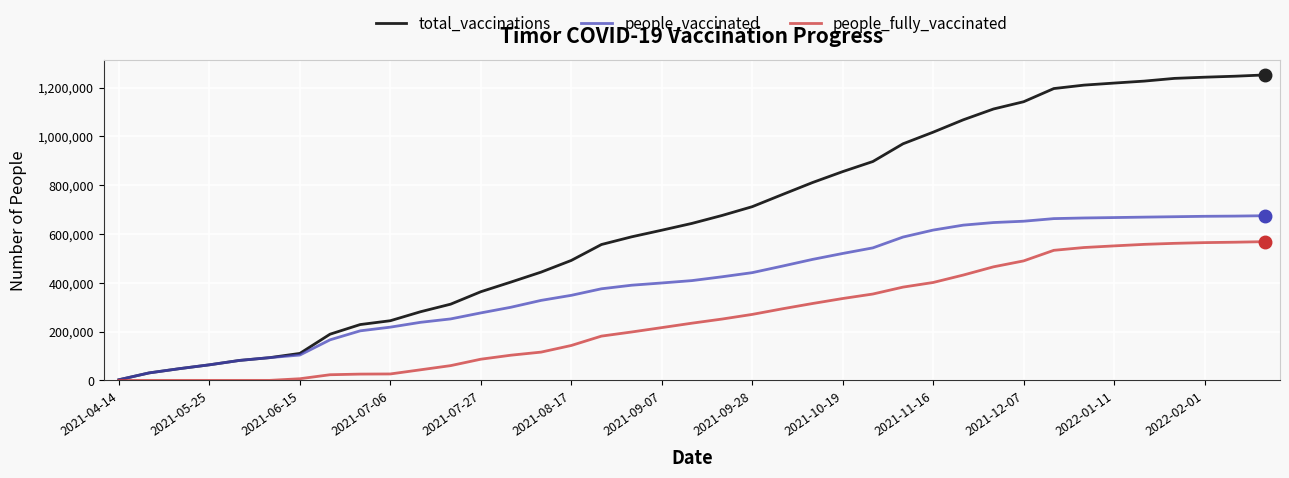

How many lines are shown in the chart?

3